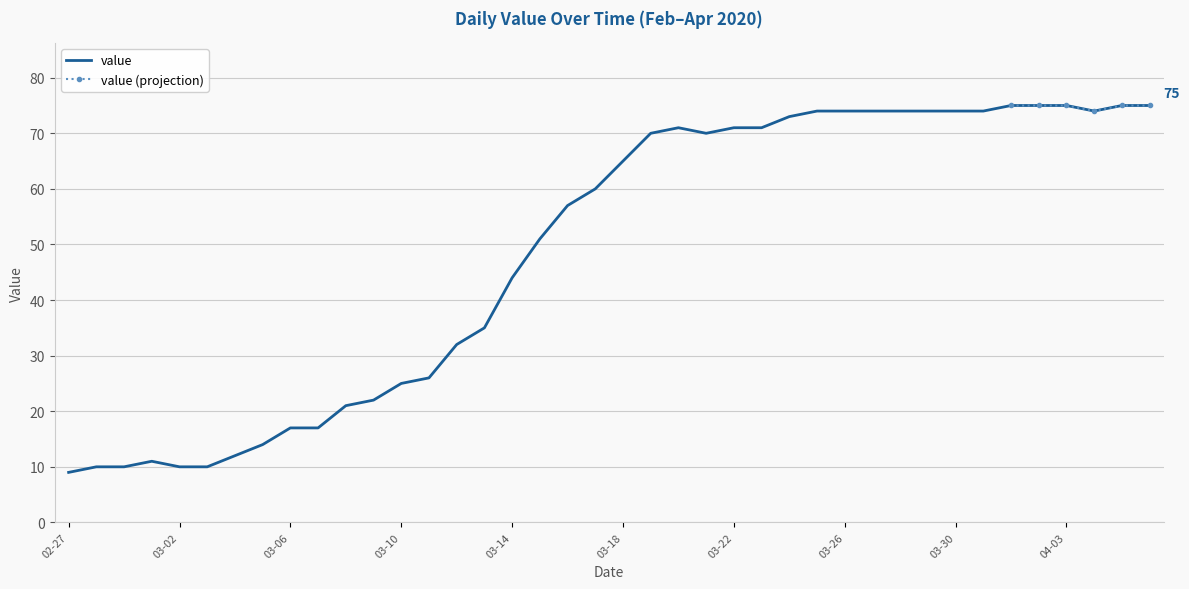

Which category has the highest value across all series?

2020-04-01